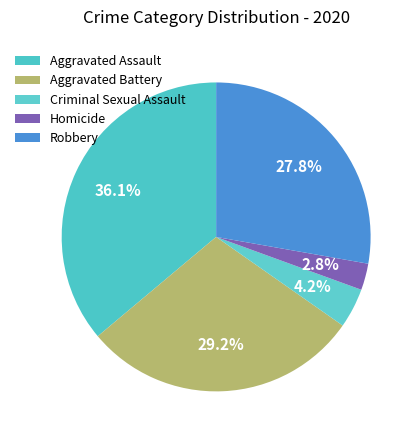

Is it true that Aggravated Assault is 36% of the pie?

True